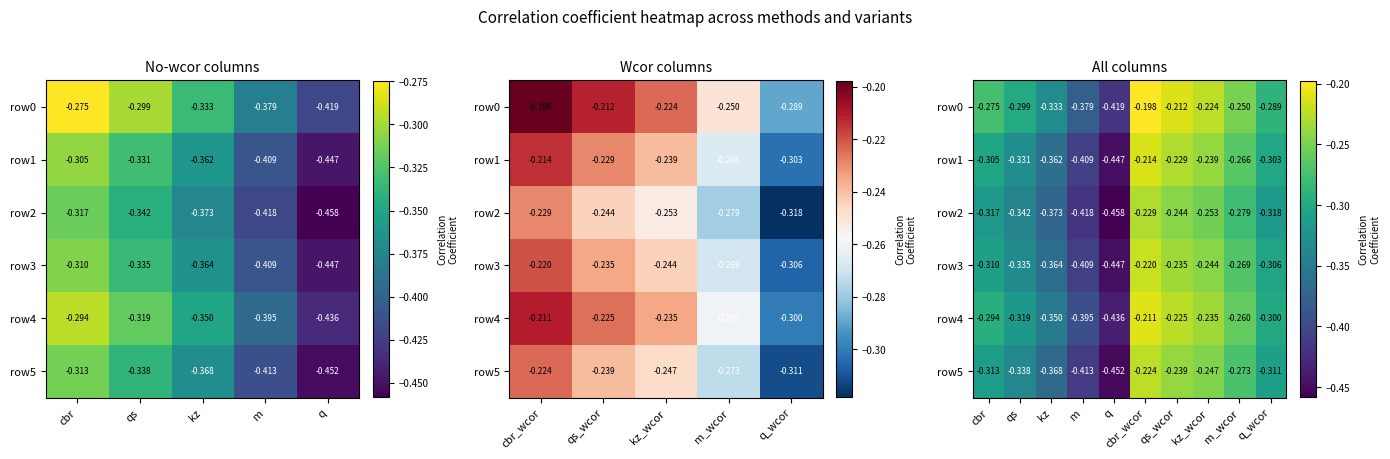

The value of row0 at m is -0.5. True or false?

False